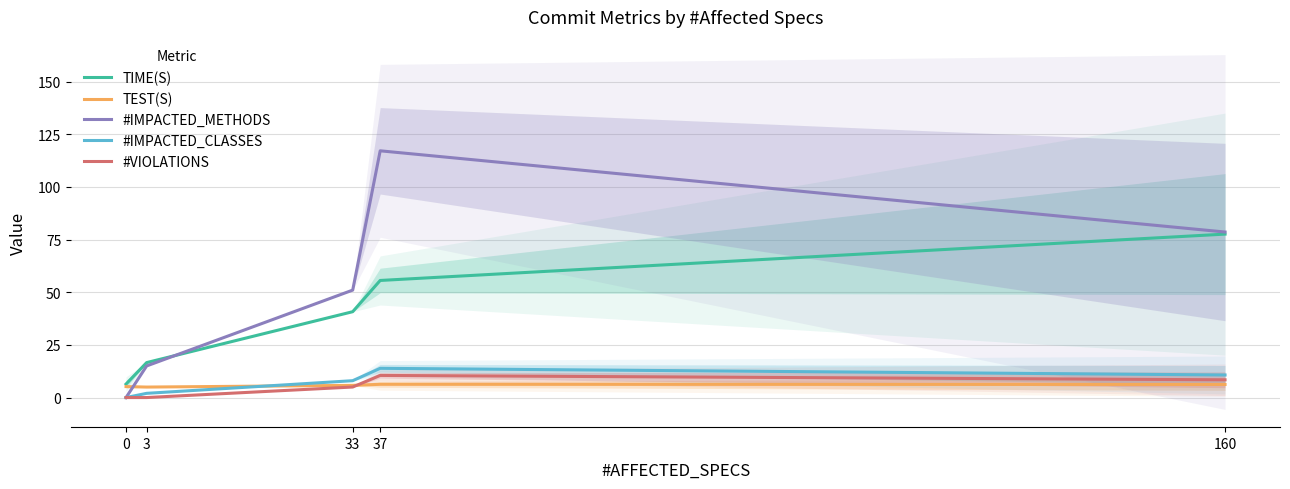

How many lines are shown in the chart?

5